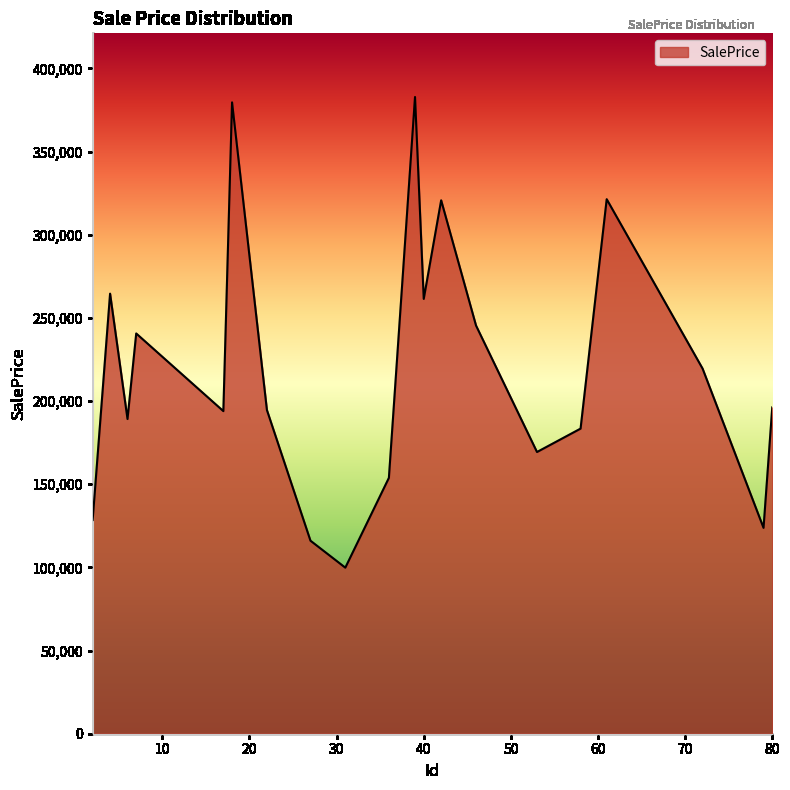

What is the greatest value displayed?

382851.0